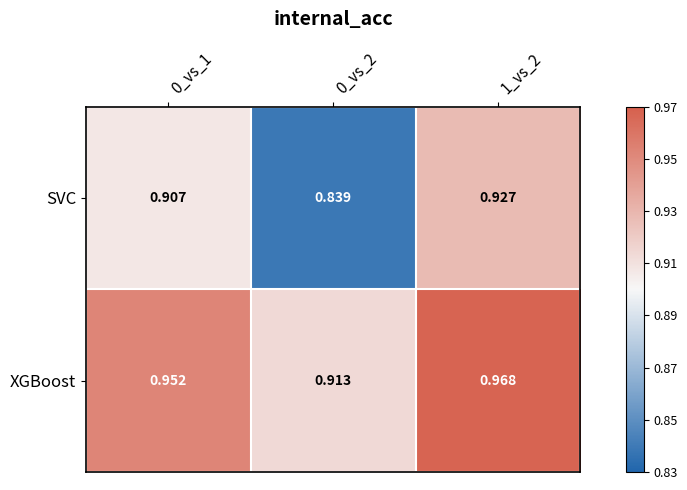

List the series in order of their overall mean, lowest first.

SVC, XGBoost